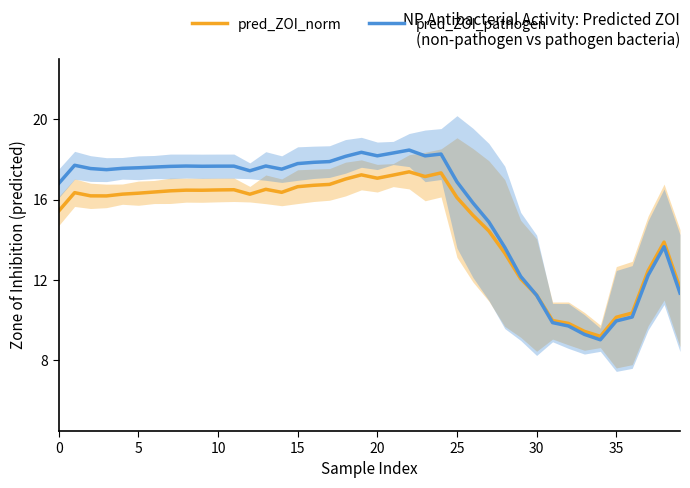

What are all the series names shown in the legend?

pred_ZOI_norm, pred_ZOI_pathogen